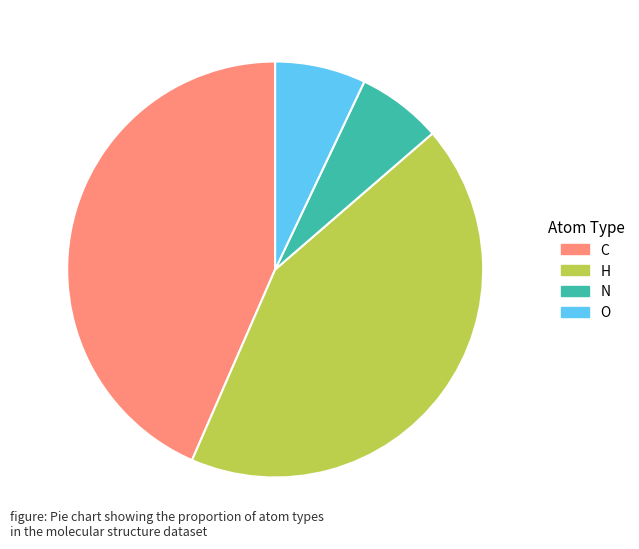

Between N and C, which is larger?

C